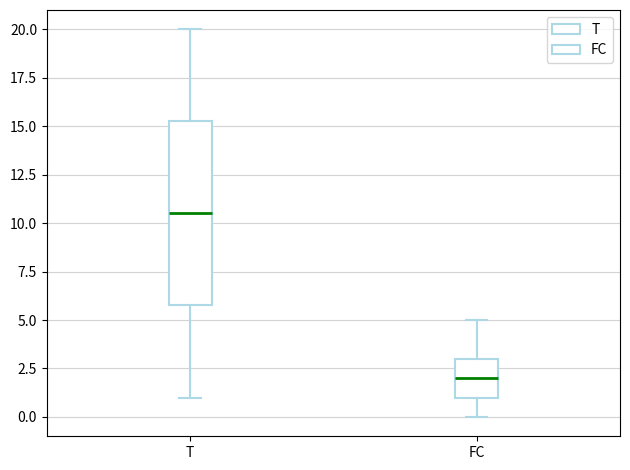

Where does the lower whisker of the box for T end on the y-axis? The values are not printed on the chart, so give them approximately, as read against the axis.

1.0